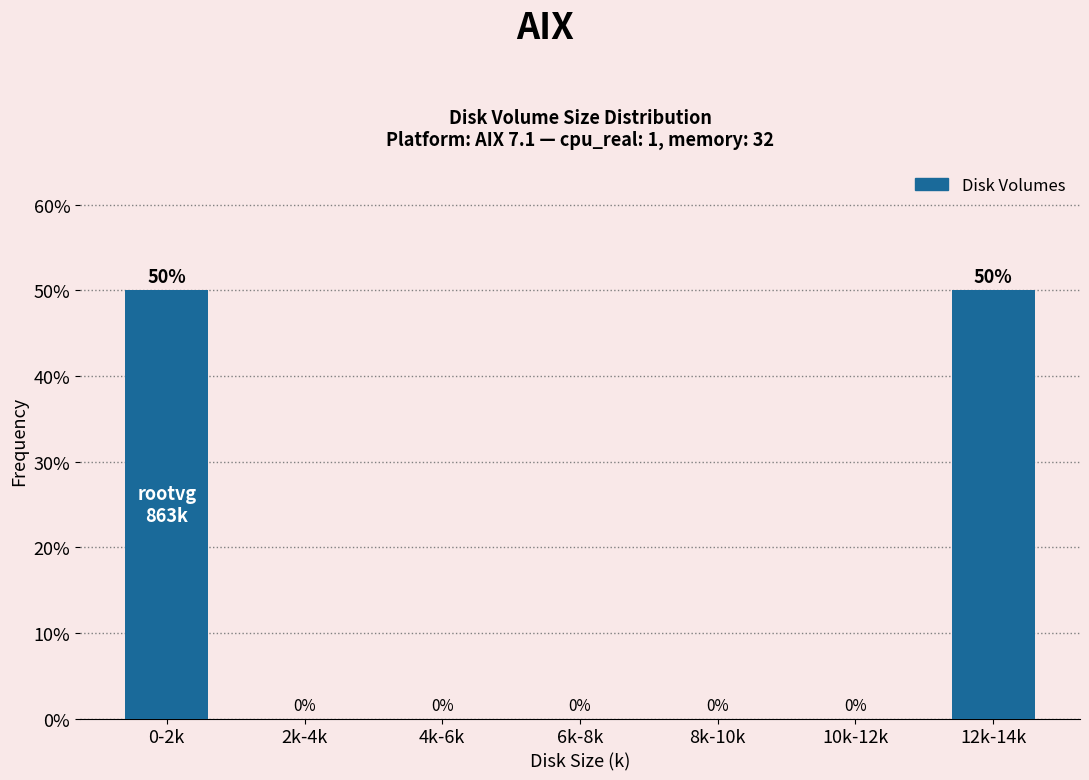

Reading right to left, transcribe all the data shown in this chart.

12k-14k=50	10k-12k=0	8k-10k=0	6k-8k=0	4k-6k=0	2k-4k=0	0-2k=50